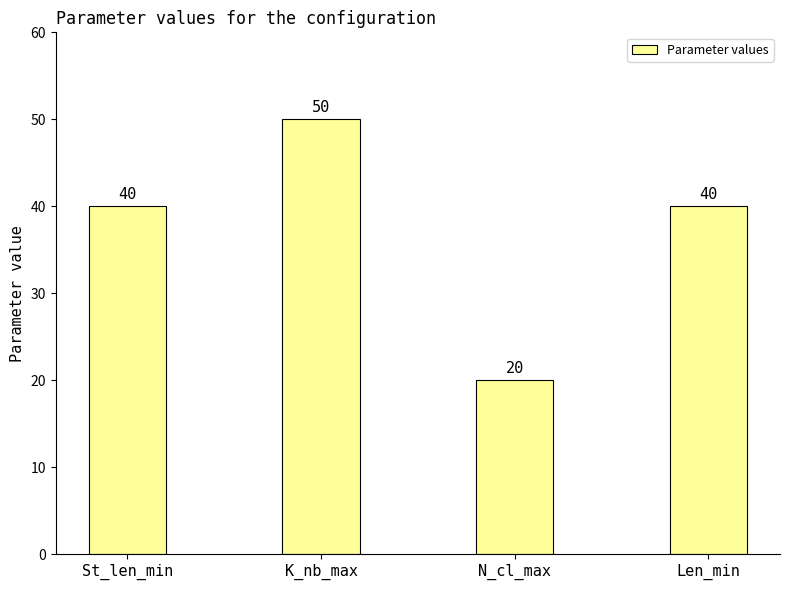

Which has a higher value, Len_min or N_cl_max?

Len_min